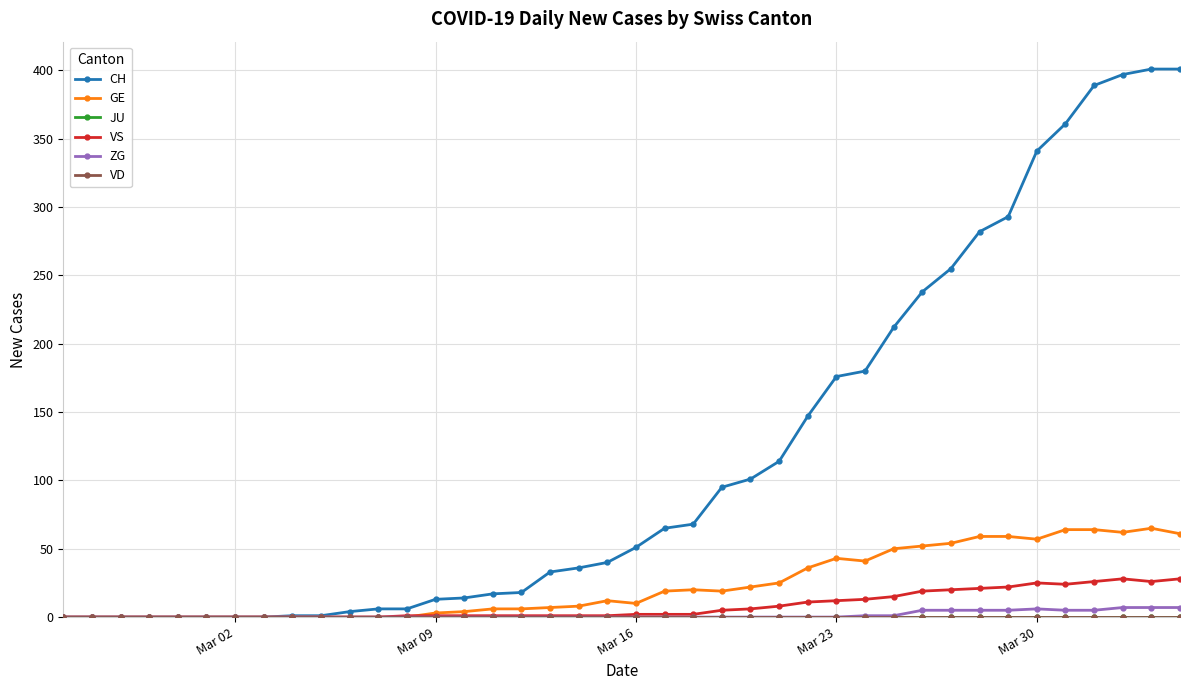

Does the chart have visible grid lines?

Yes